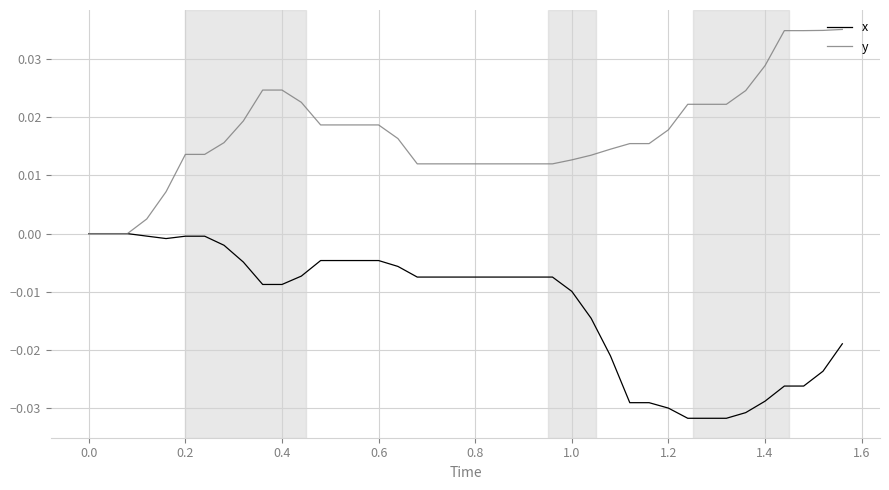

How many series are shown in this chart?

2